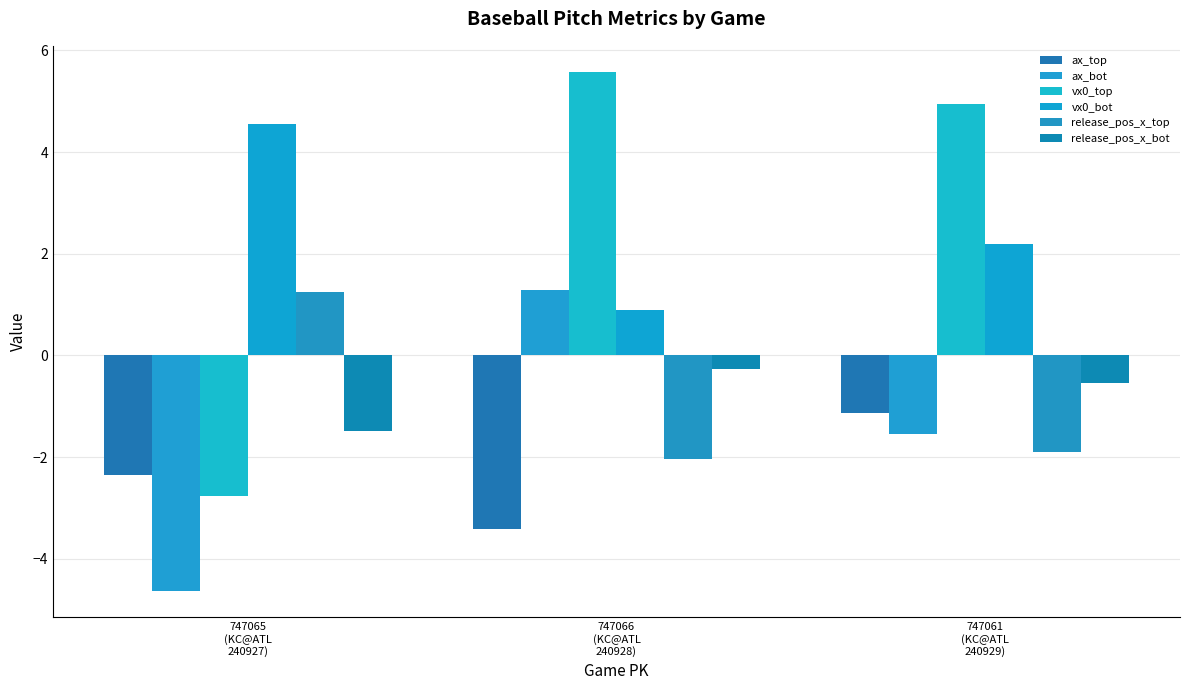

How many groups of bars are there?

3